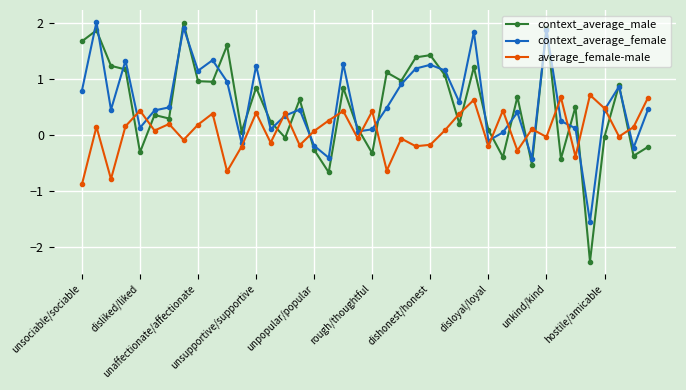

At how many categories does at least one series exceed -1?

40